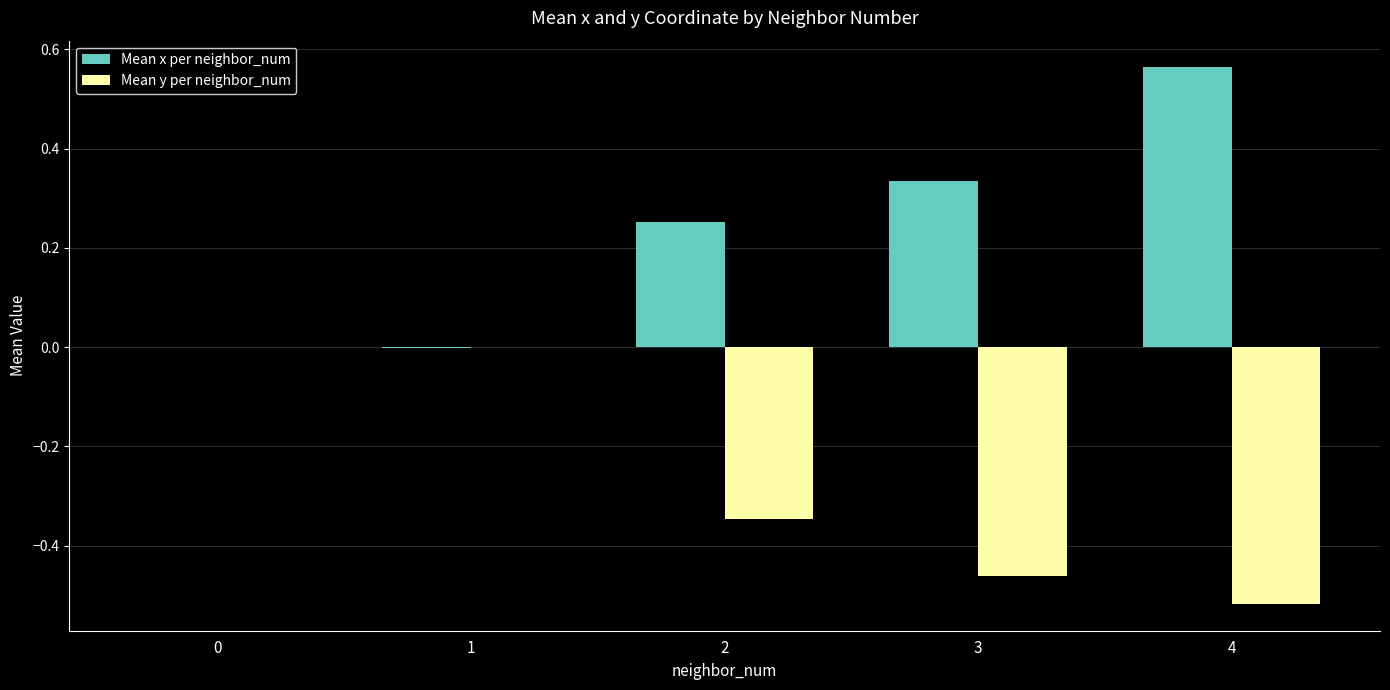

True or false: Mean y per neighbor_num has a value of 0.0 at 0.

True